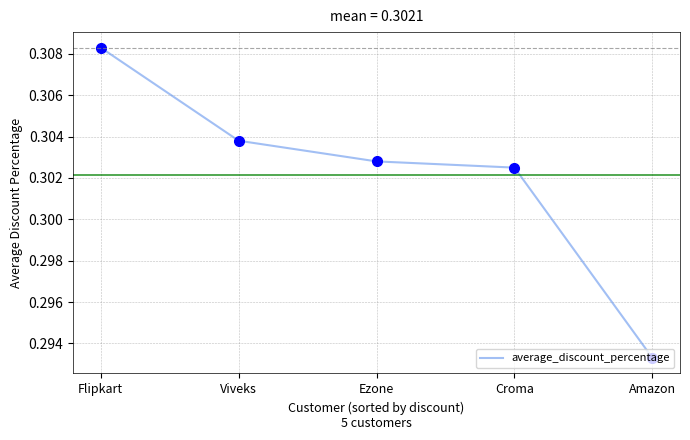

Does the chart display data point markers on the line(s)?

No